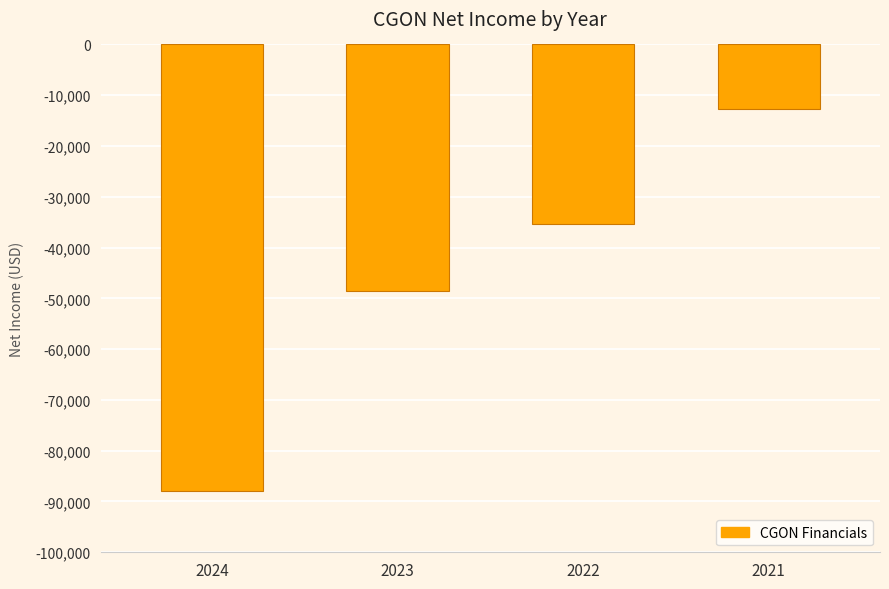

Reading left to right, extract all data points from this chart.

2024=-88000	2023=-48600	2022=-35400	2021=-12800